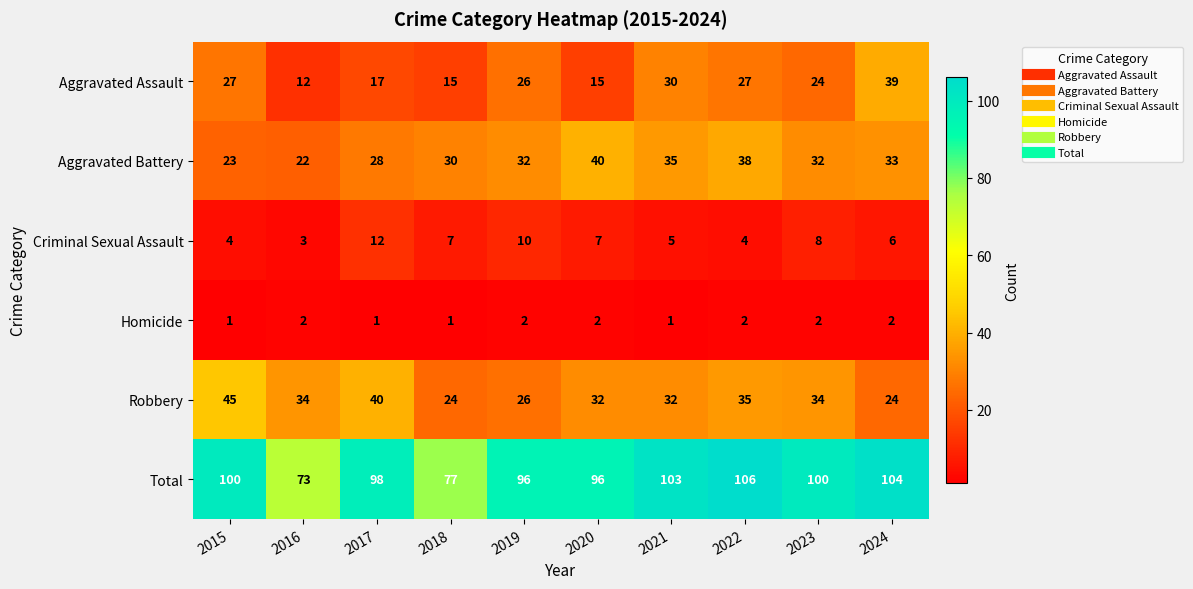

The Total series shows 73 at 2016. True or false?

True